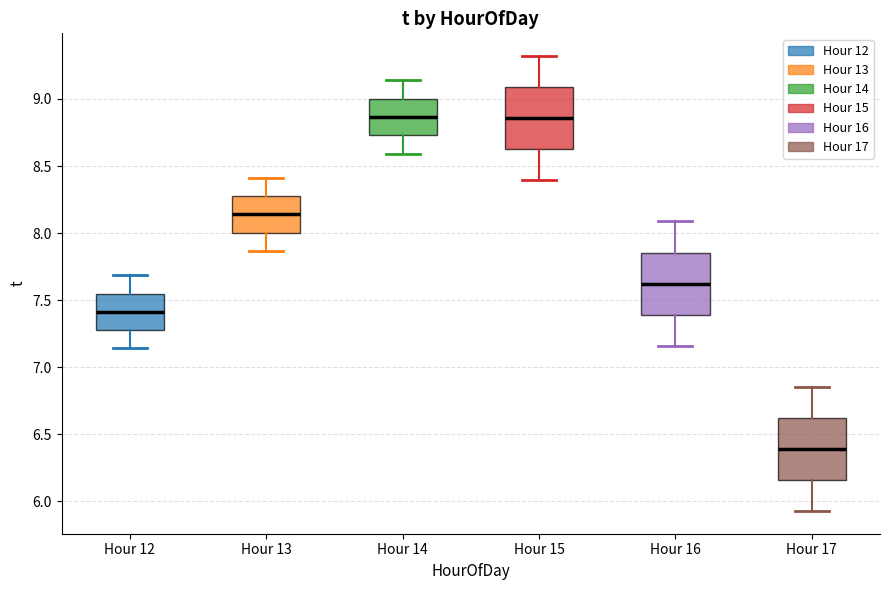

Reading left to right, read every box against the y-axis: the position of its median line, the range the box covers, and the ends of its whiskers. The values are not printed on the chart, so give them approximately, as read against the axis.

Hour 12: median 7.40, box 7.30 to 7.55, whiskers 7.15 to 7.70
Hour 13: median 8.15, box 8.00 to 8.30, whiskers 7.85 to 8.40
Hour 14: median 8.85, box 8.75 to 9.00, whiskers 8.60 to 9.15
Hour 15: median 8.85, box 8.65 to 9.10, whiskers 8.40 to 9.30
Hour 16: median 7.60, box 7.40 to 7.85, whiskers 7.15 to 8.10
Hour 17: median 6.40, box 6.15 to 6.60, whiskers 5.95 to 6.85